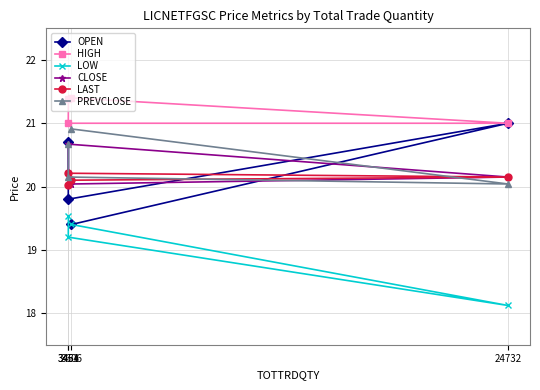

Is this an area chart (filled region under the line)?

No